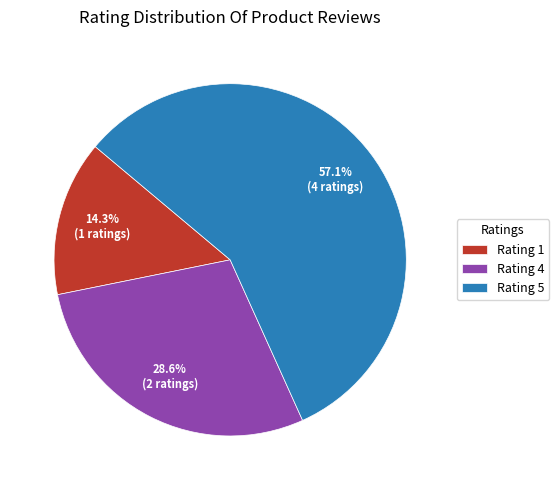

Between Rating 1 and Rating 4, which is larger?

Rating 4